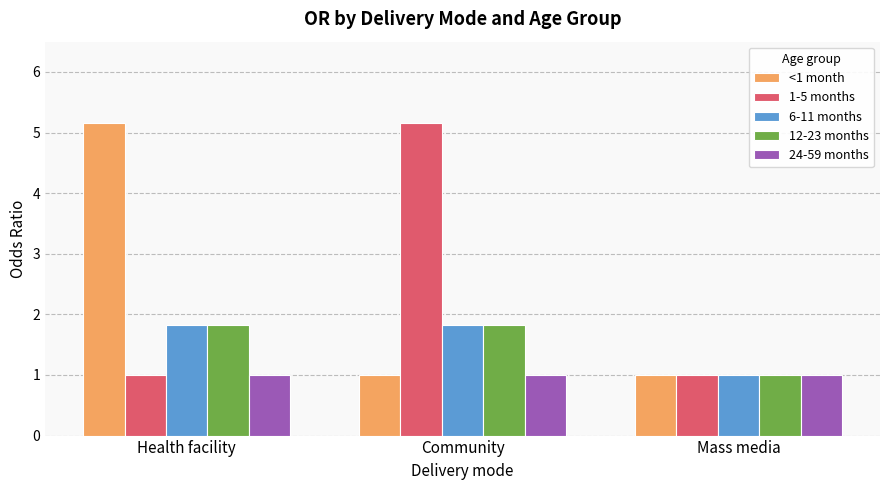

The value of 6-11 months at Mass media is 1.0. True or false?

True